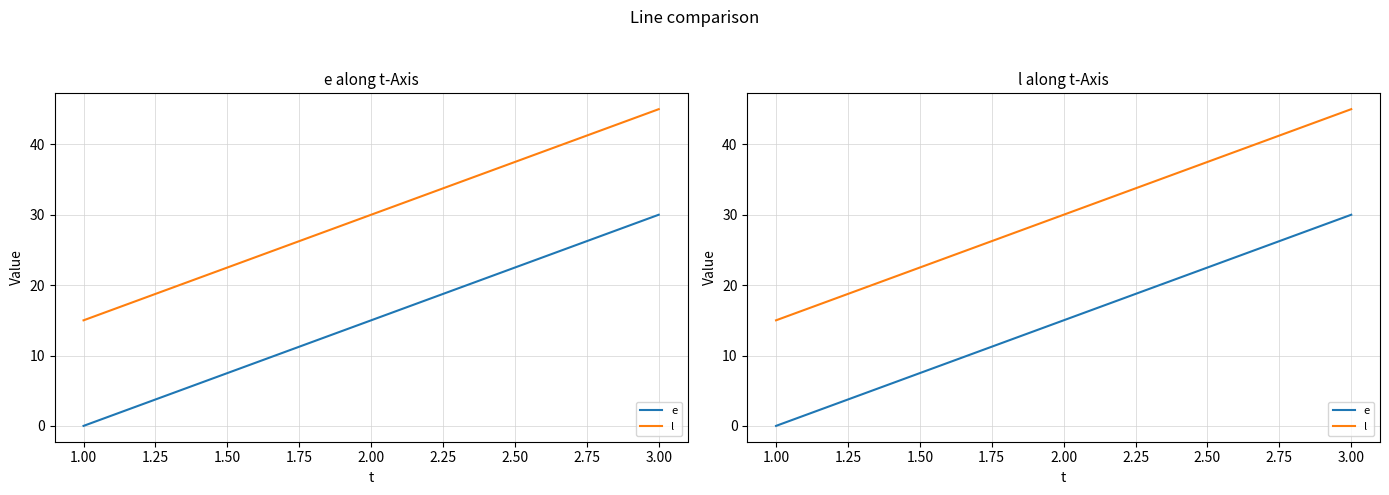

Rank the series by their maximum value, from lowest to highest.

e, l